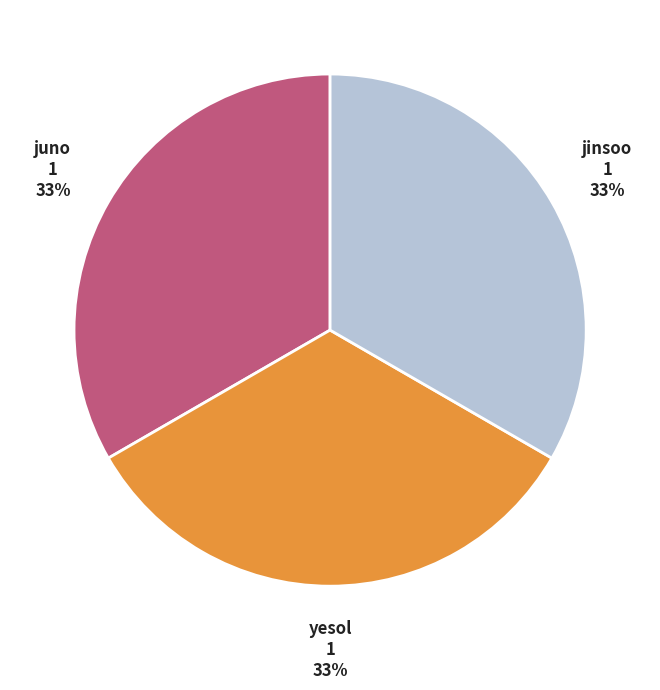

To the nearest percent, what is the difference between the largest and smallest slice percentages?

0%